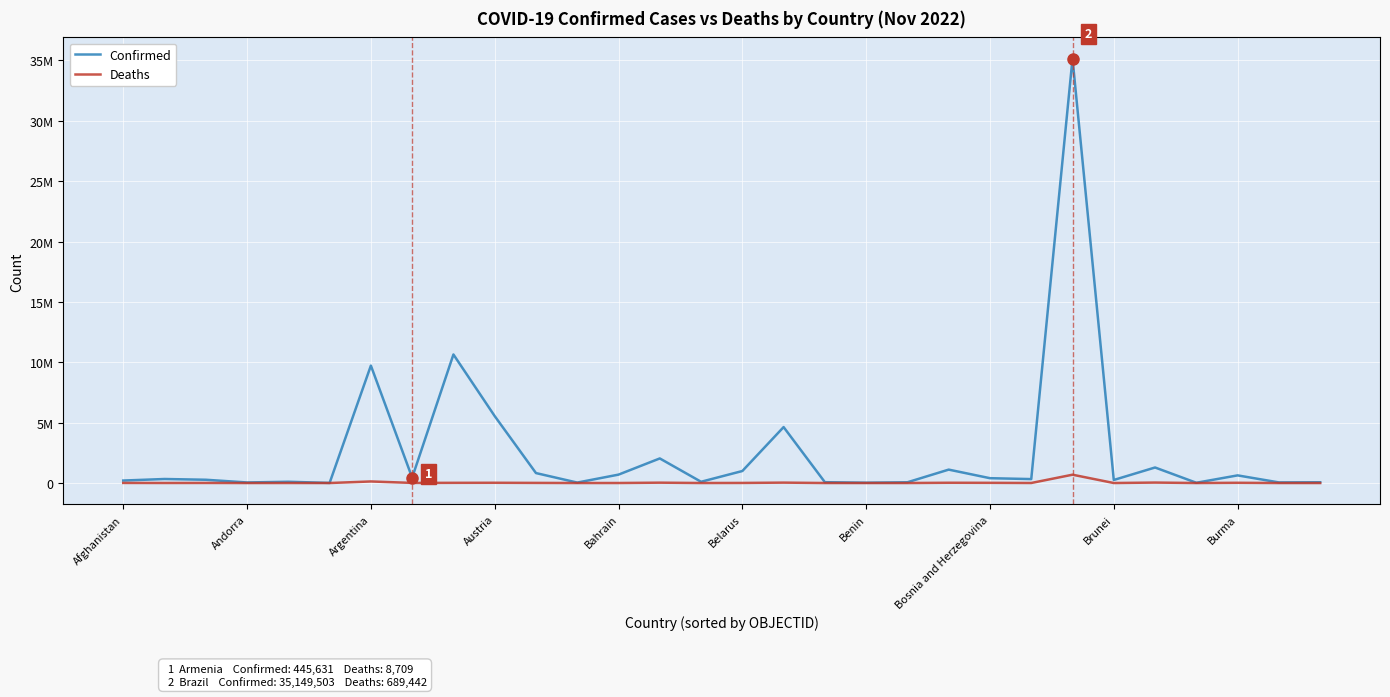

Does the chart display data point markers on the line(s)?

No